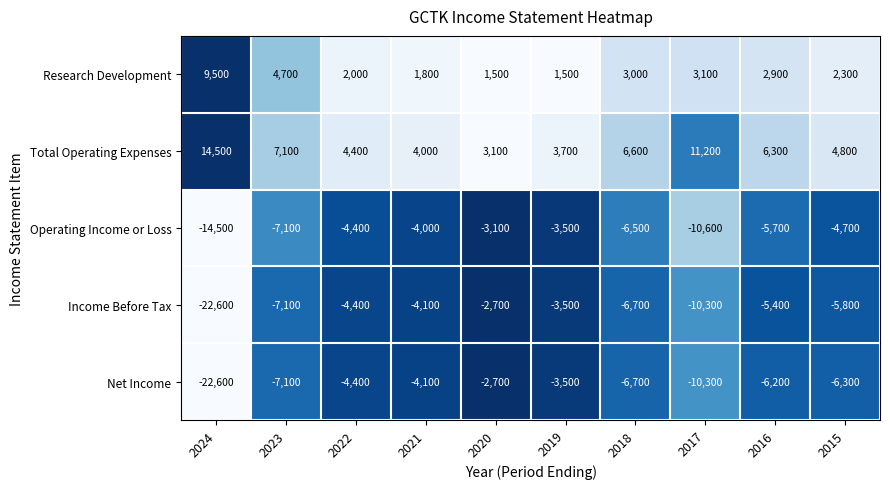

Where is Total Operating Expenses nearest to the value 8800?

2023